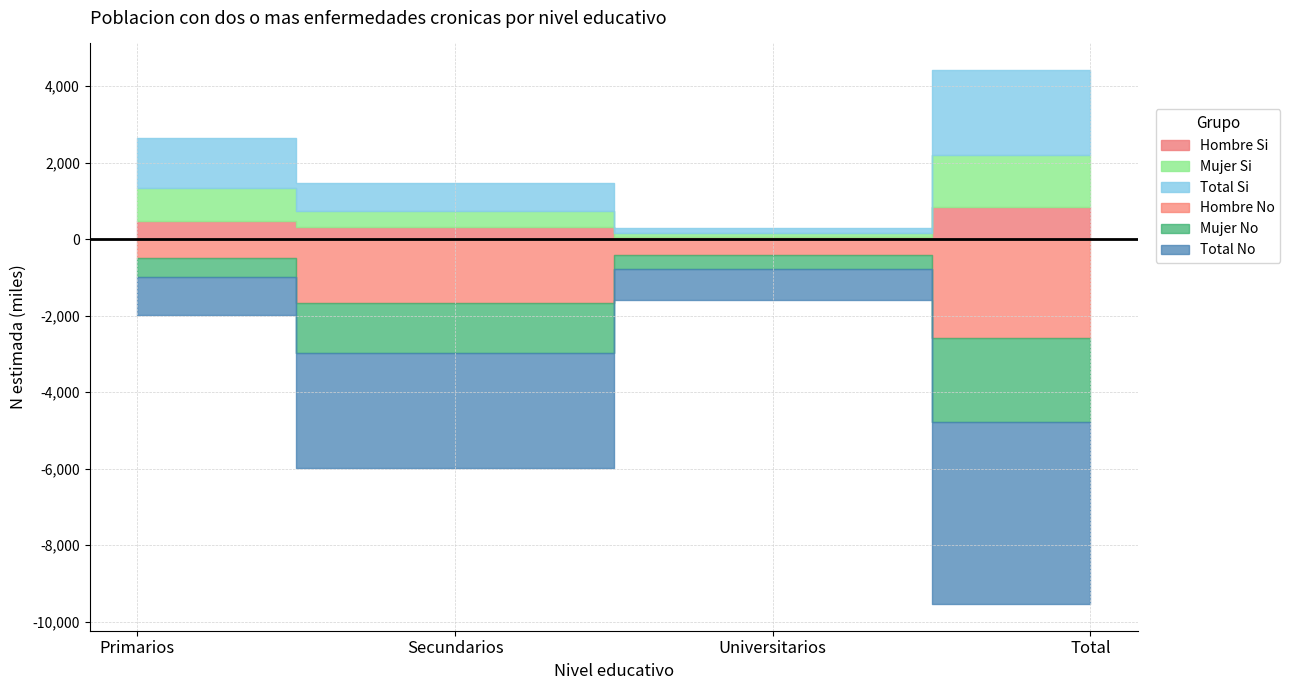

Rank the categories by Hombre (N estimada) value from highest to lowest.

Total, Secundarios, Primarios, Universitarios